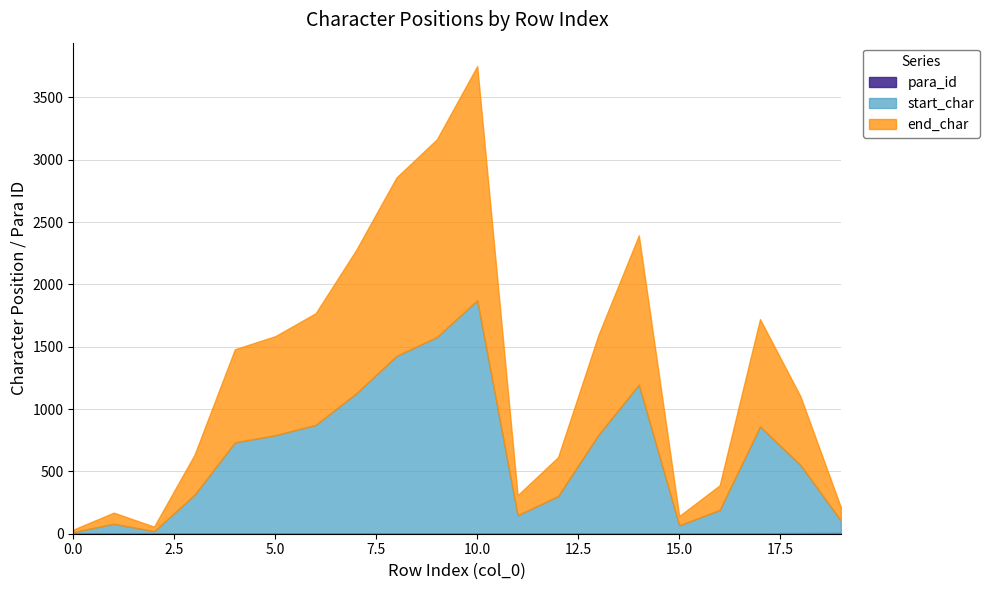

What is the value of the end_char point at the 4th from the left?

321